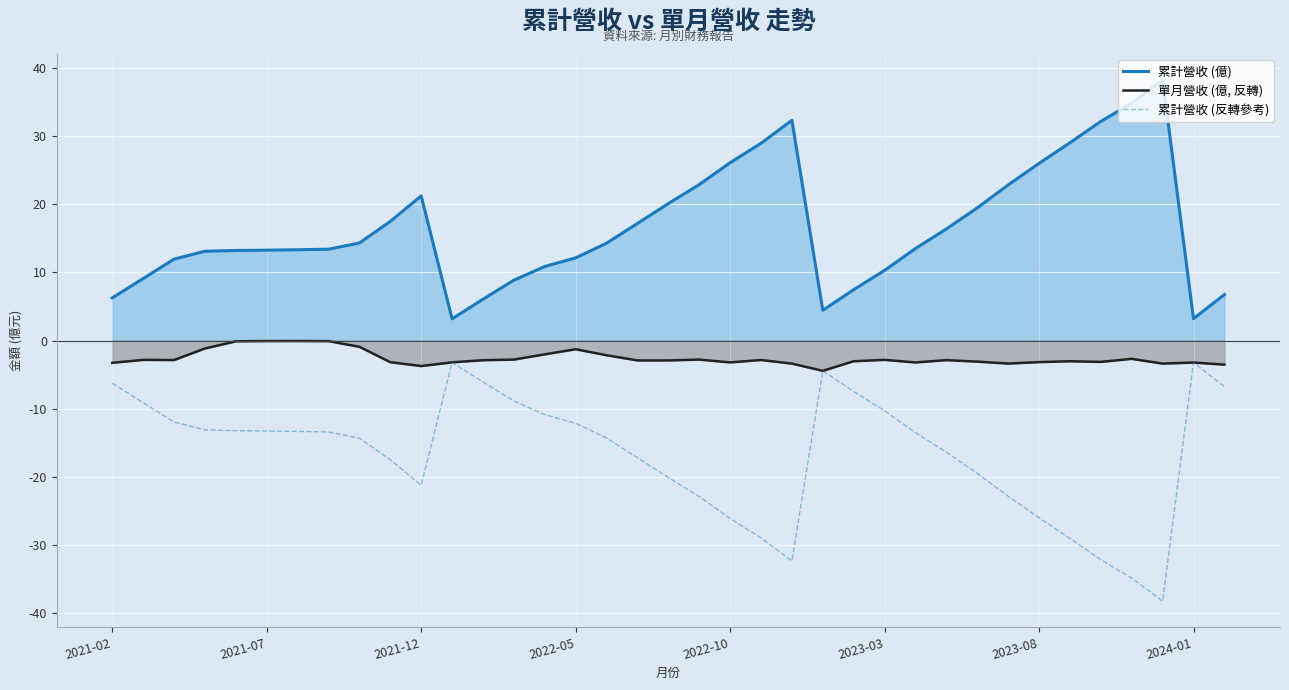

True or false: 累計營收 (反轉參考) and 累計營收 (億) intersect in this chart.

False